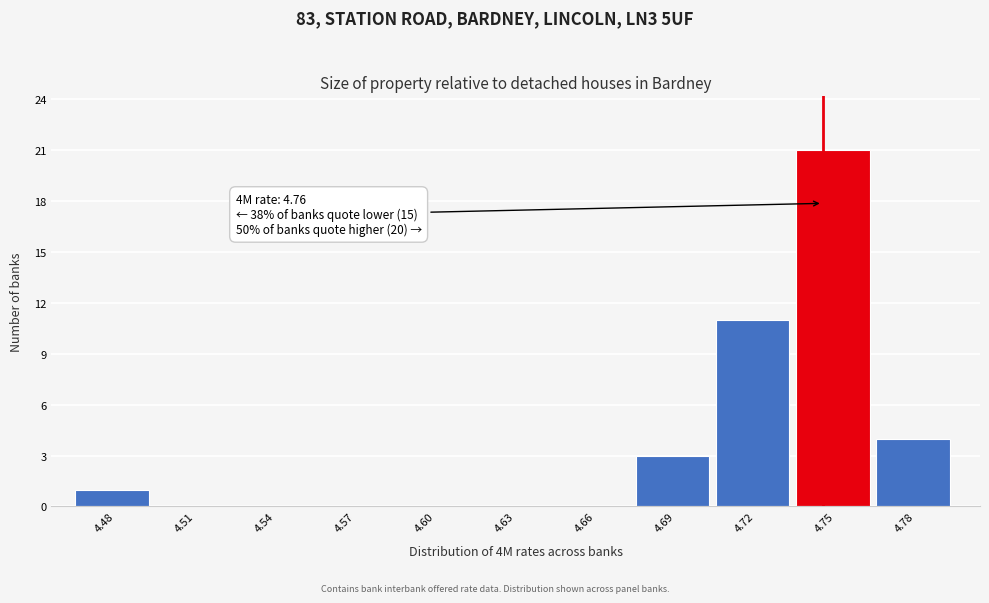

Reading left to right, extract all data points from this chart.

4.48=1	4.51=0	4.54=0	4.57=0	4.60=0	4.63=0	4.66=0	4.69=3	4.72=11	4.75=21	4.78=4